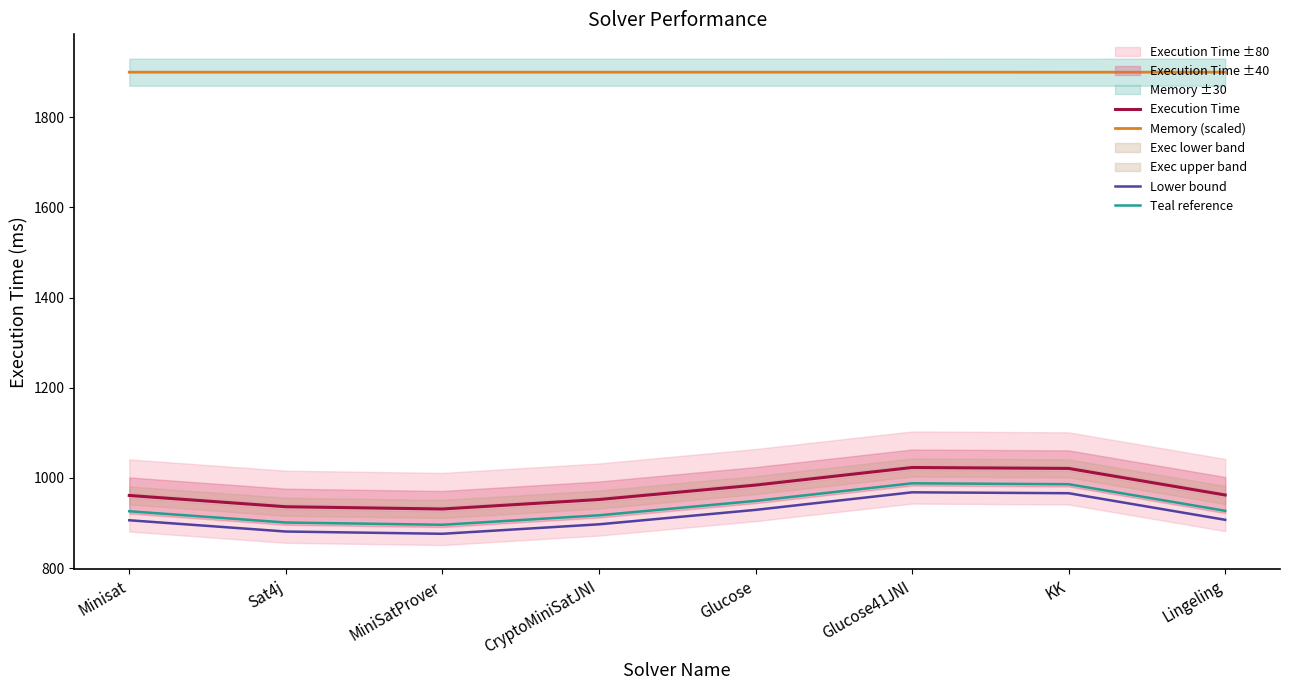

How many Memory (scaled) values are between 1900 and 1901?

7